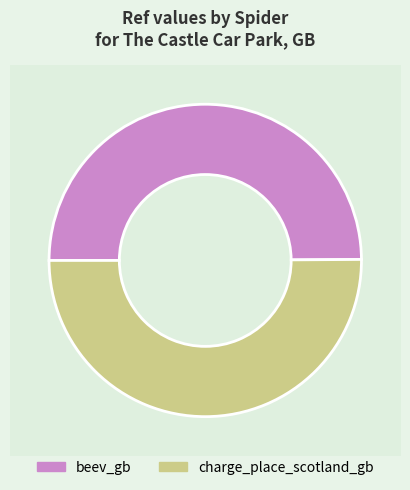

To the nearest percent, what portion does charge_place_scotland_gb represent?

50%